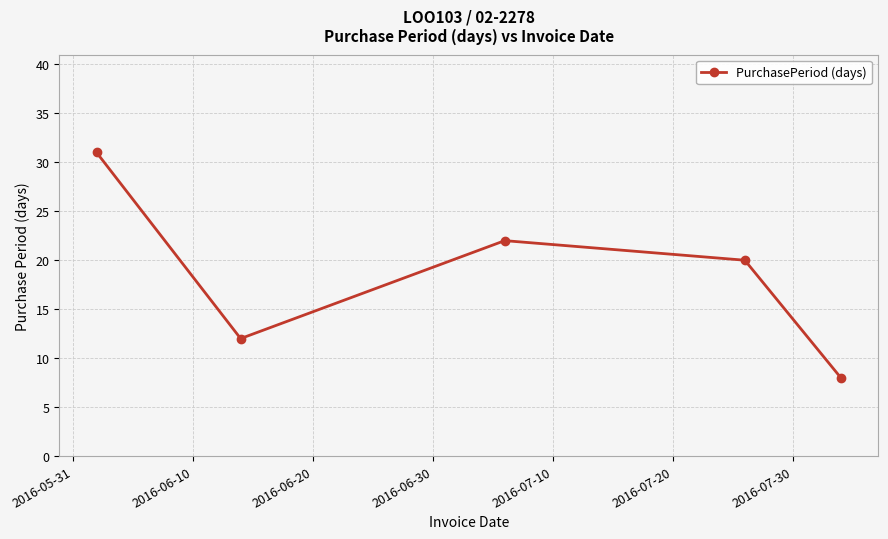

What is the minimum value shown in the chart?

8